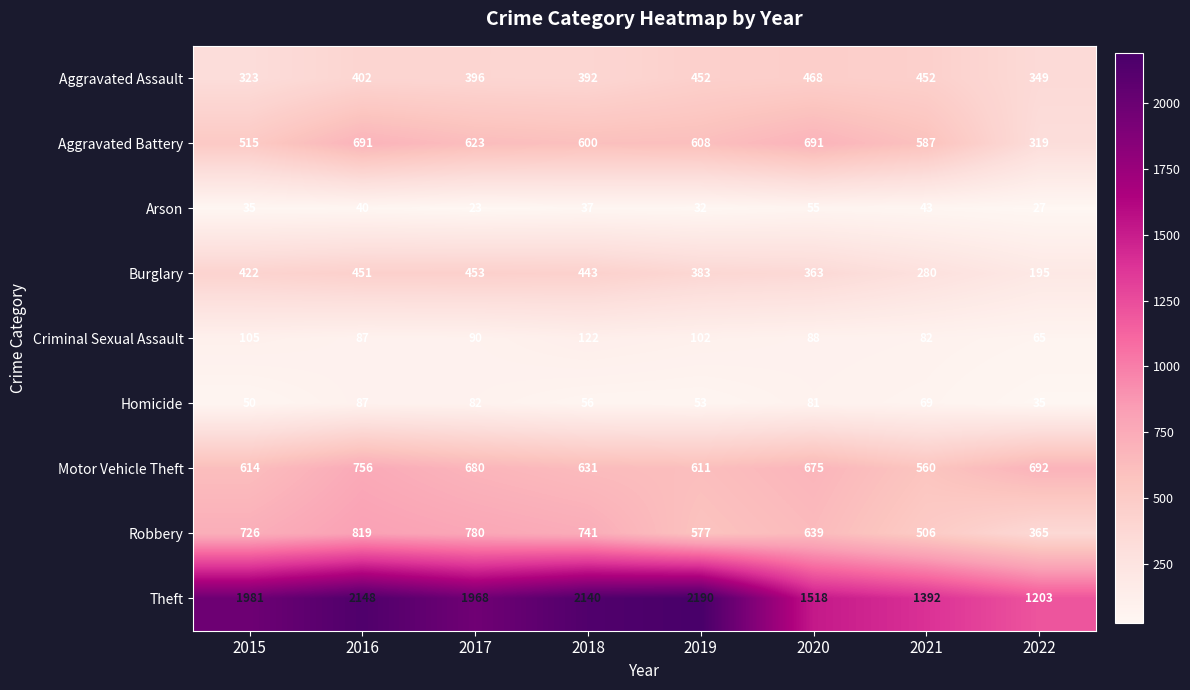

True or false: Criminal Sexual Assault has a value of 33 at 2016.

False